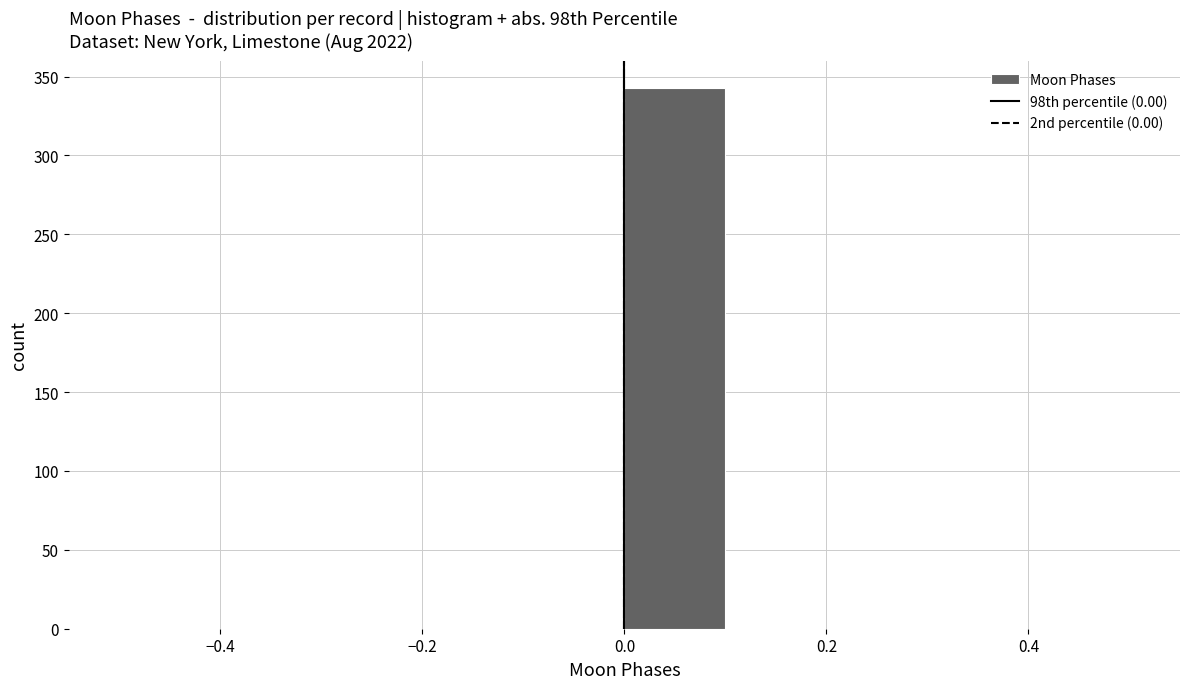

Reading left to right, list every bar in this chart as the range it spans on the x-axis followed by its height. The values are not printed on the chart, so give them approximately, as read against the axis.

-0.5 to -0.4: 0
-0.4 to -0.3: 0
-0.3 to -0.2: 0
-0.2 to -0.1: 0
-0.1 to 0.0: 0
0.0 to 0.1: 345
0.1 to 0.2: 0
0.2 to 0.3: 0
0.3 to 0.4: 0
0.4 to 0.5: 0